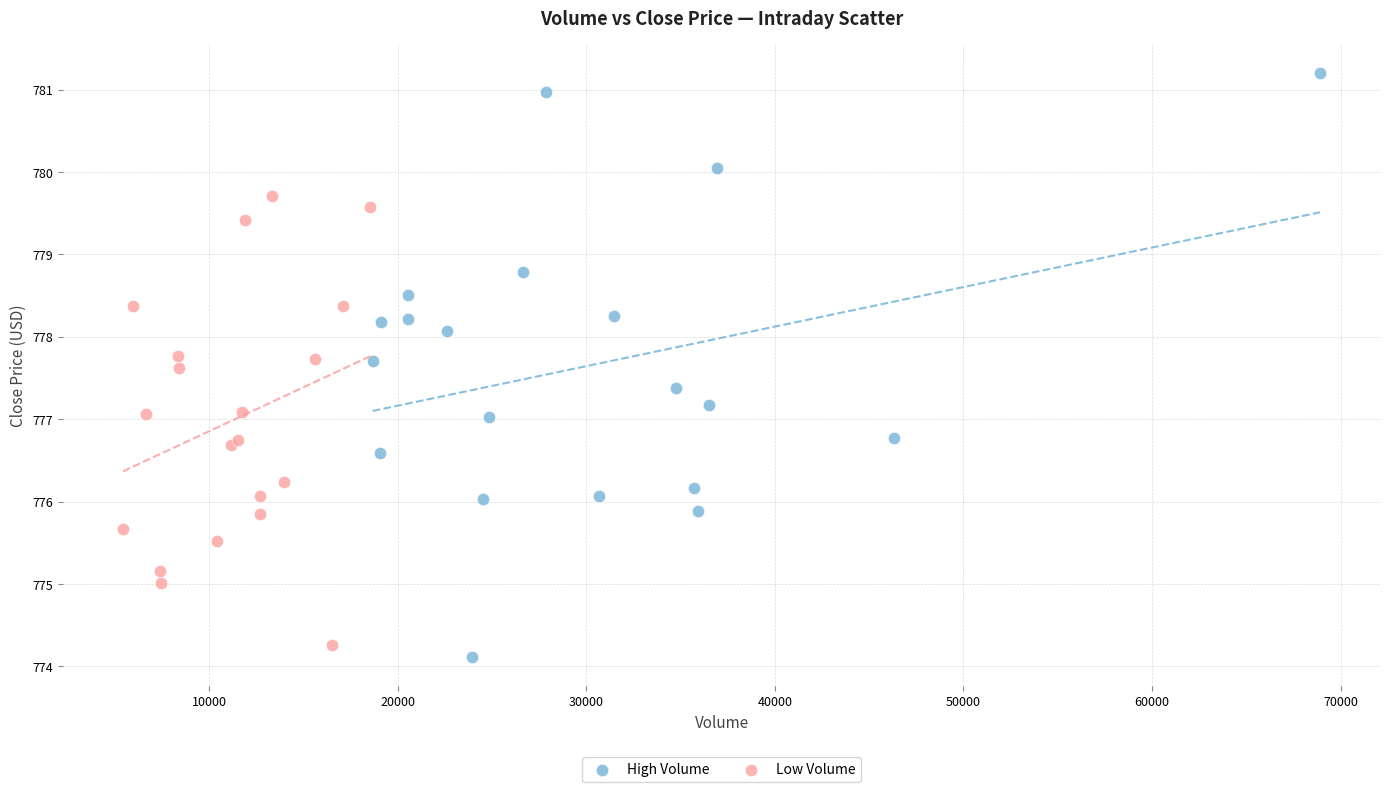

Which series contains the highest Y value?

High Volume